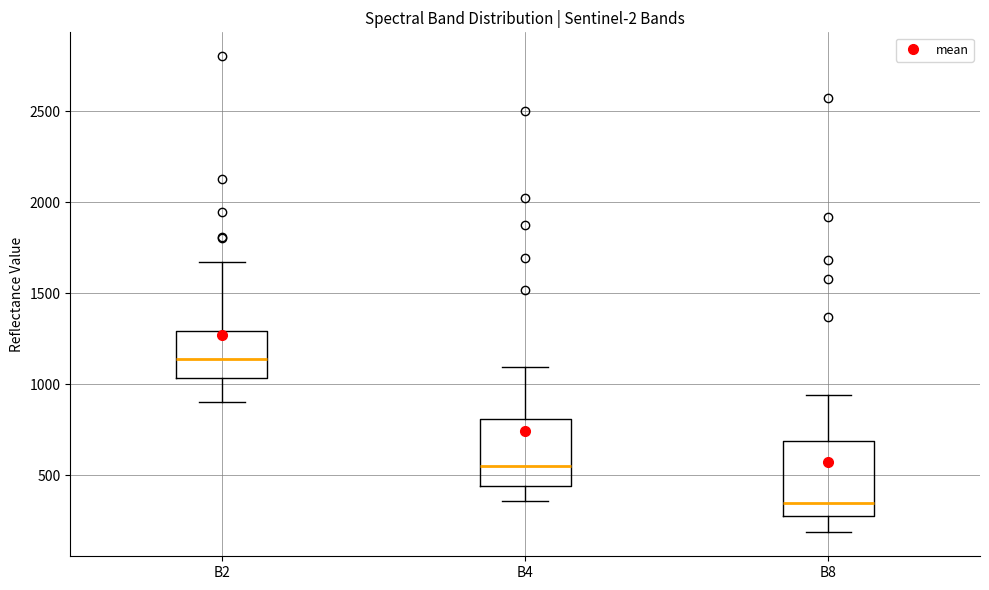

Reading left to right, transcribe this box plot: for each box, give where its median line is, the range the box spans, and where its two whiskers end, as read against the y-axis. The values are not printed on the chart, so give them approximately, as read against the axis.

B2: median 1150, box 1050 to 1300, whiskers 900 to 1650
B4: median 550, box 450 to 800, whiskers 350 to 1100
B8: median 350, box 250 to 700, whiskers 200 to 950